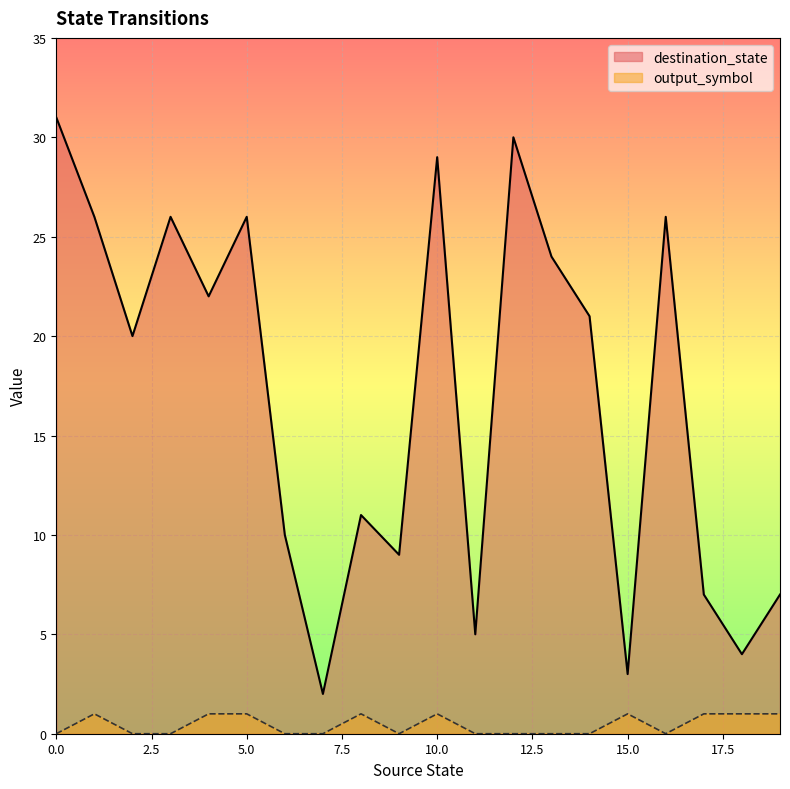

How many lines are shown in the chart?

2